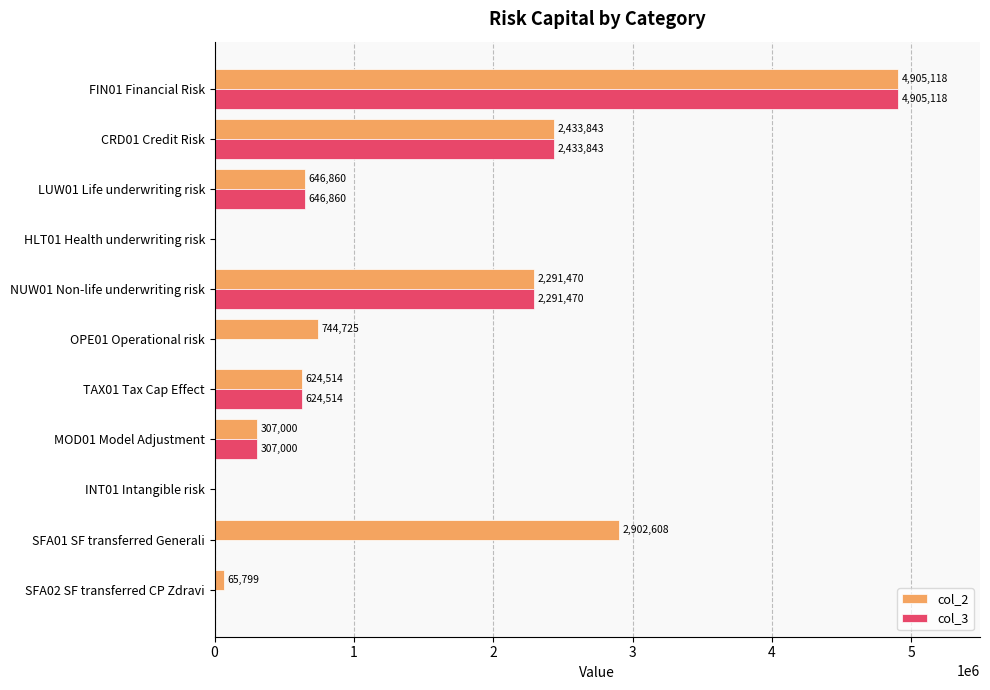

Is it true that col_2 equals 603124 at SFA01 SF transferred Generali?

False